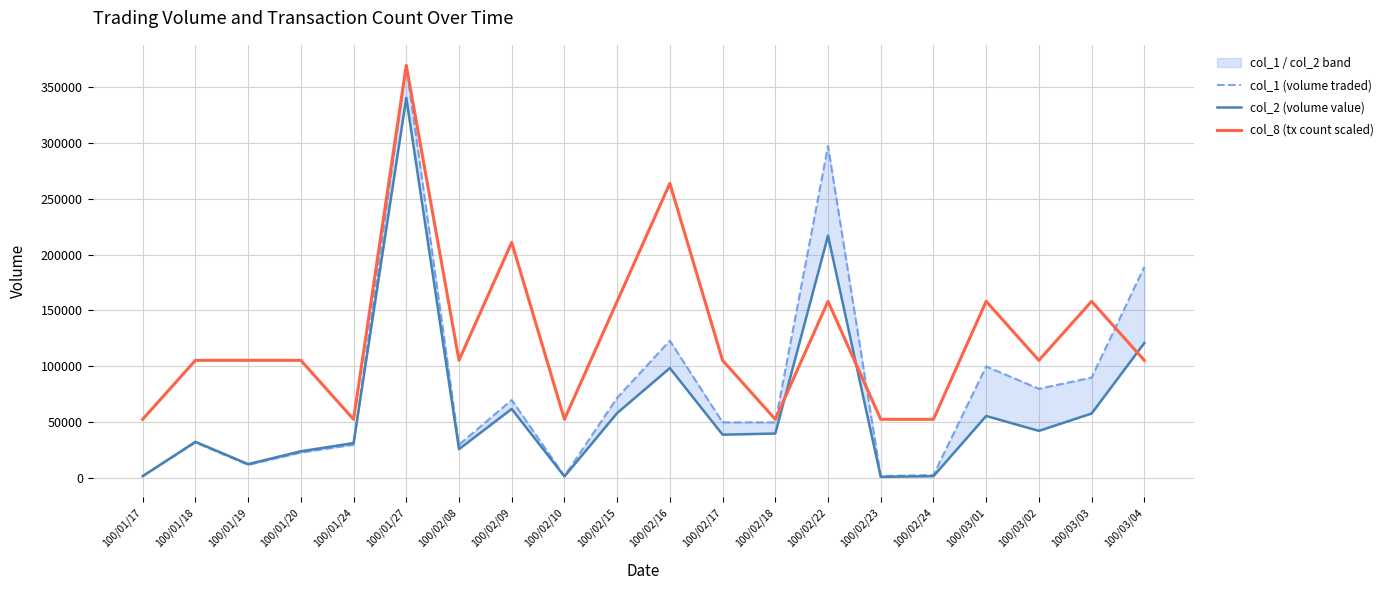

At which category is the sum across all series the highest?

100/01/27